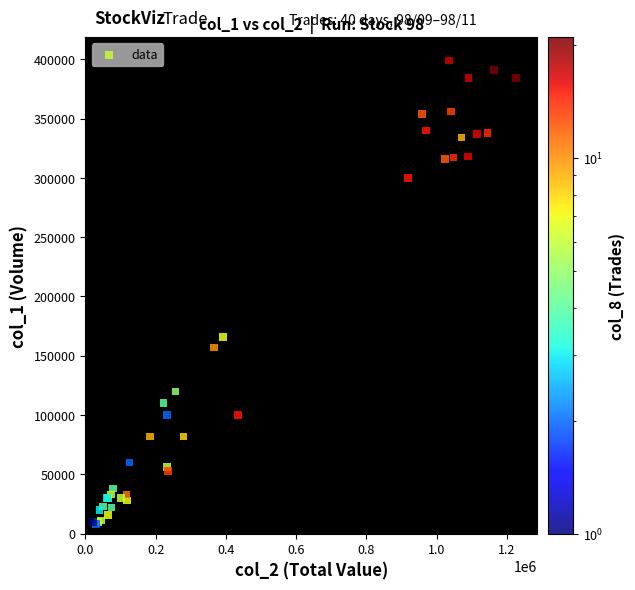

What Y value in the scatter plot is closest to 203500?

166000